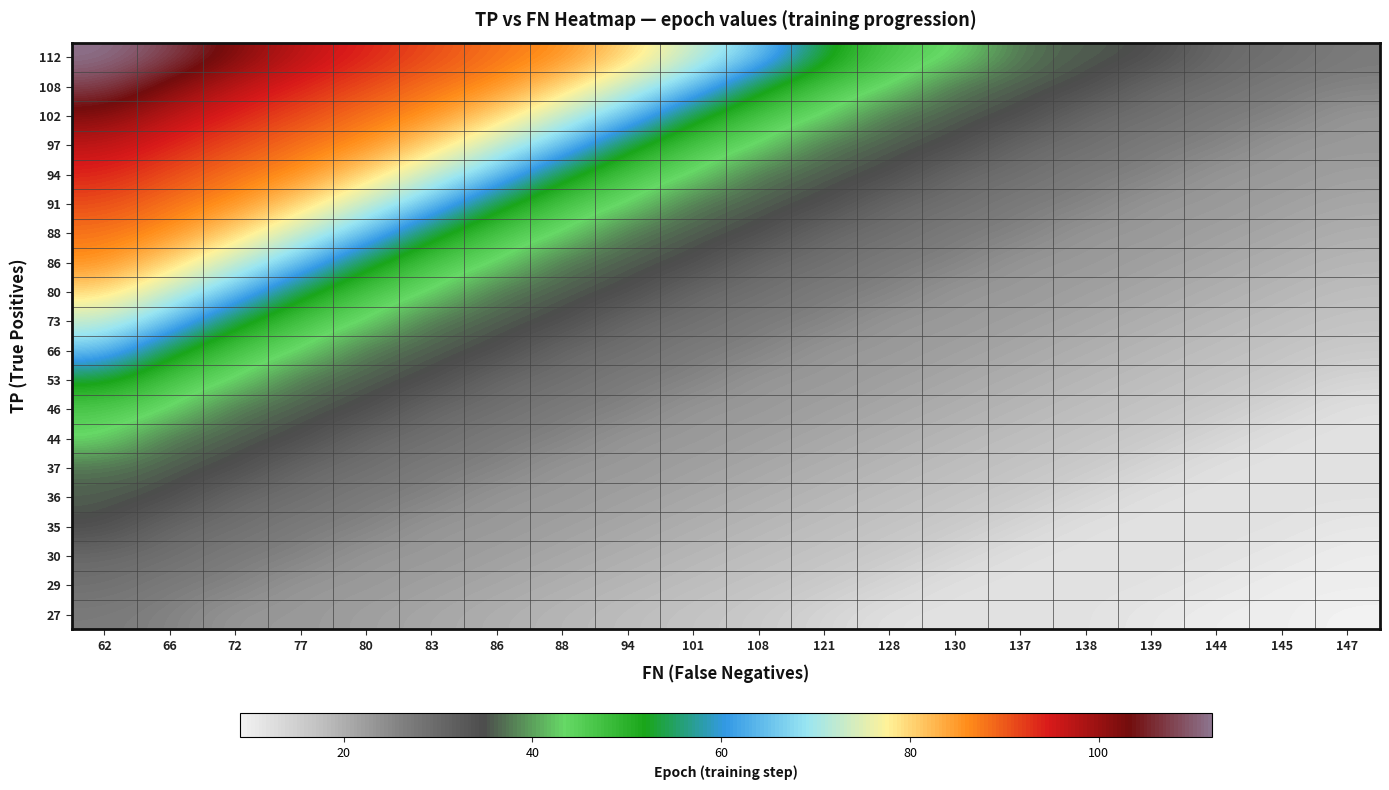

Which has a higher value, 147 or 139?

139